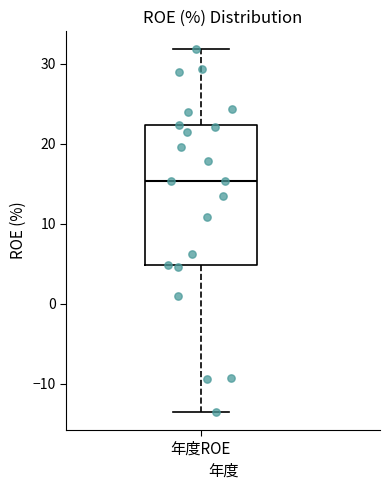

Transcribe this box plot: give where the median line is, the range the box spans, and where the two whiskers end, as read against the y-axis. The values are not printed on the chart, so give them approximately, as read against the axis.

median 15, box 5 to 22, whiskers -13 to 32